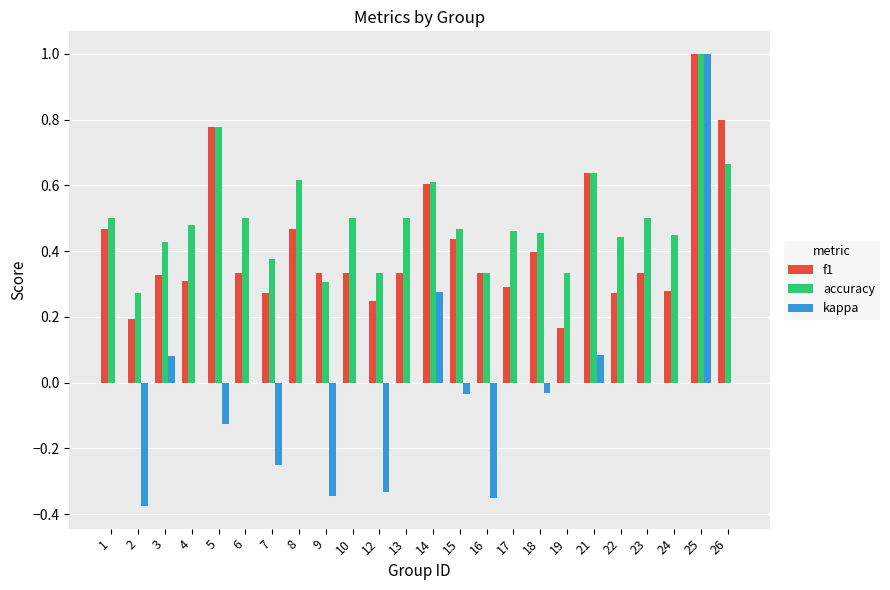

Which series has the widest spread of values?

kappa